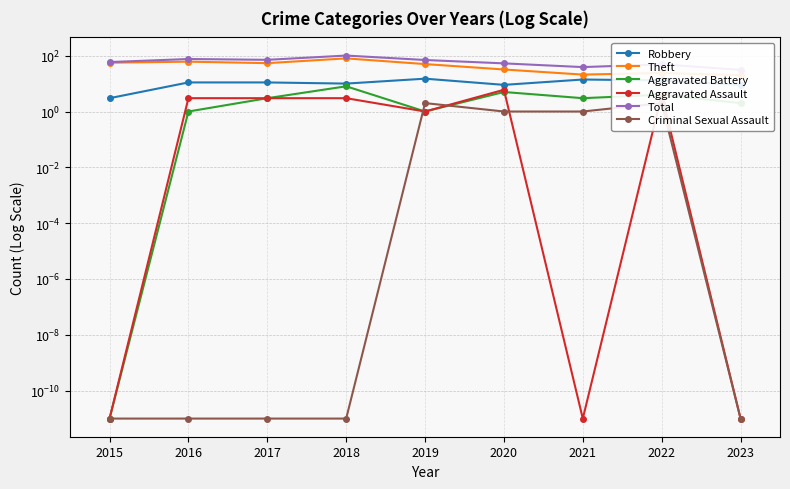

How many interior local valleys does the Aggravated Battery series have?

2